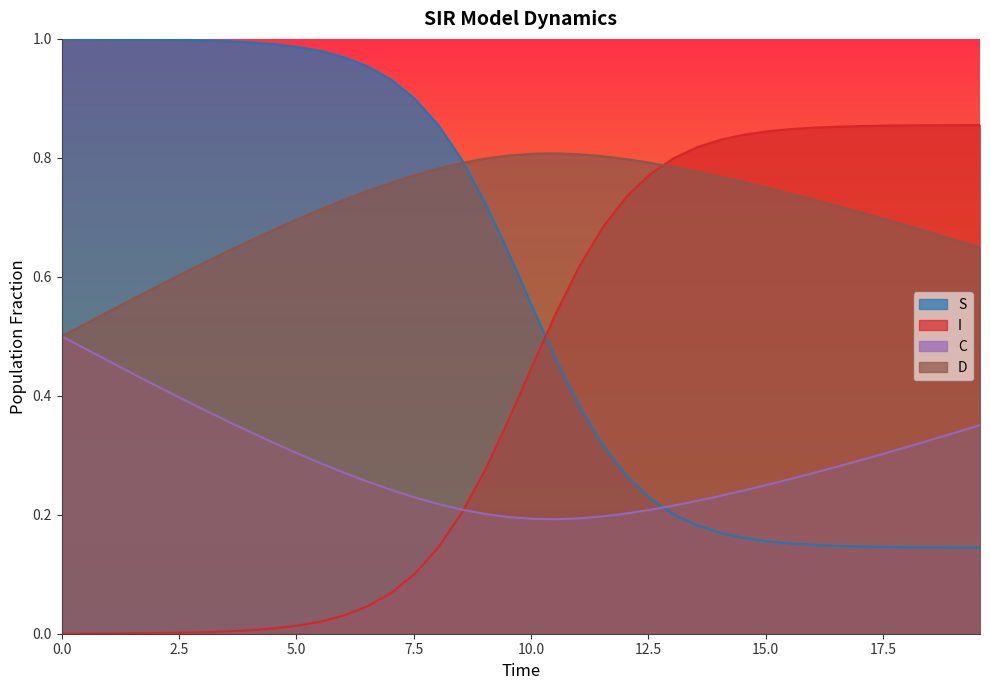

True or false: I and D cross at least once.

True